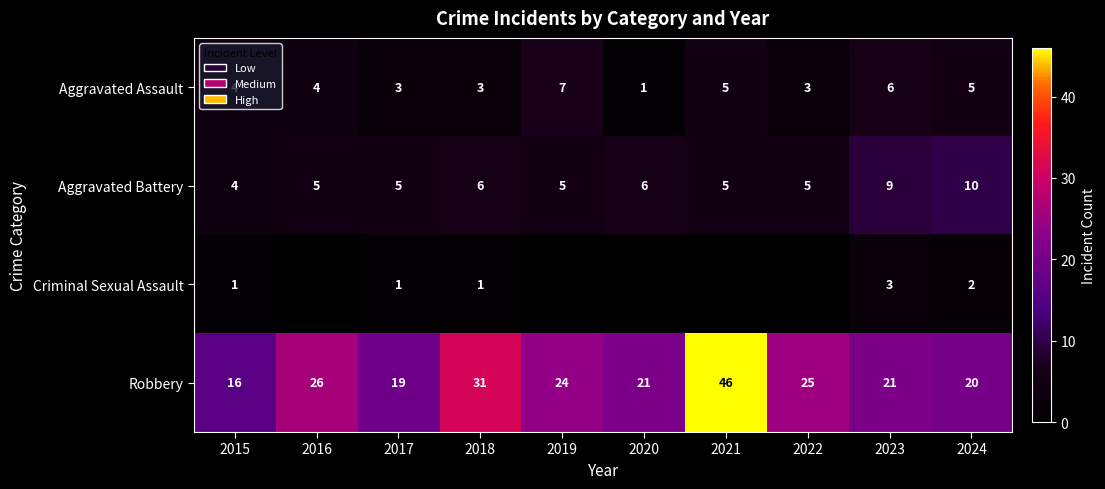

The value of Robbery at 2016 is 26. True or false?

True